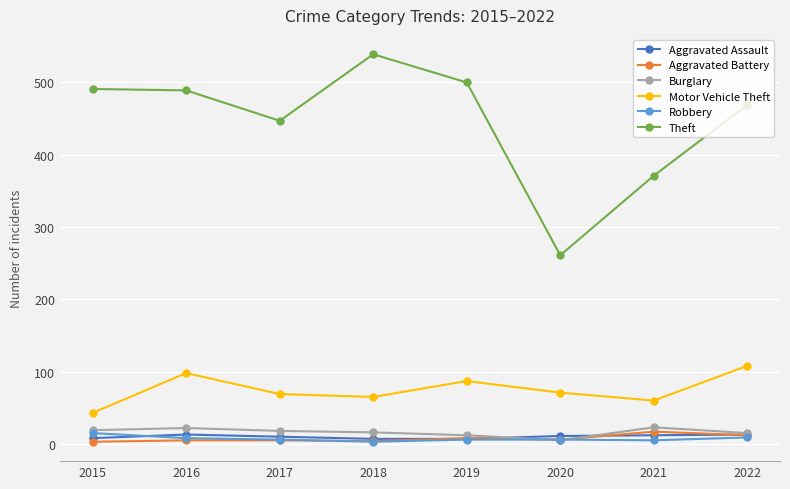

How many interior local valleys does the Motor Vehicle Theft series have?

2